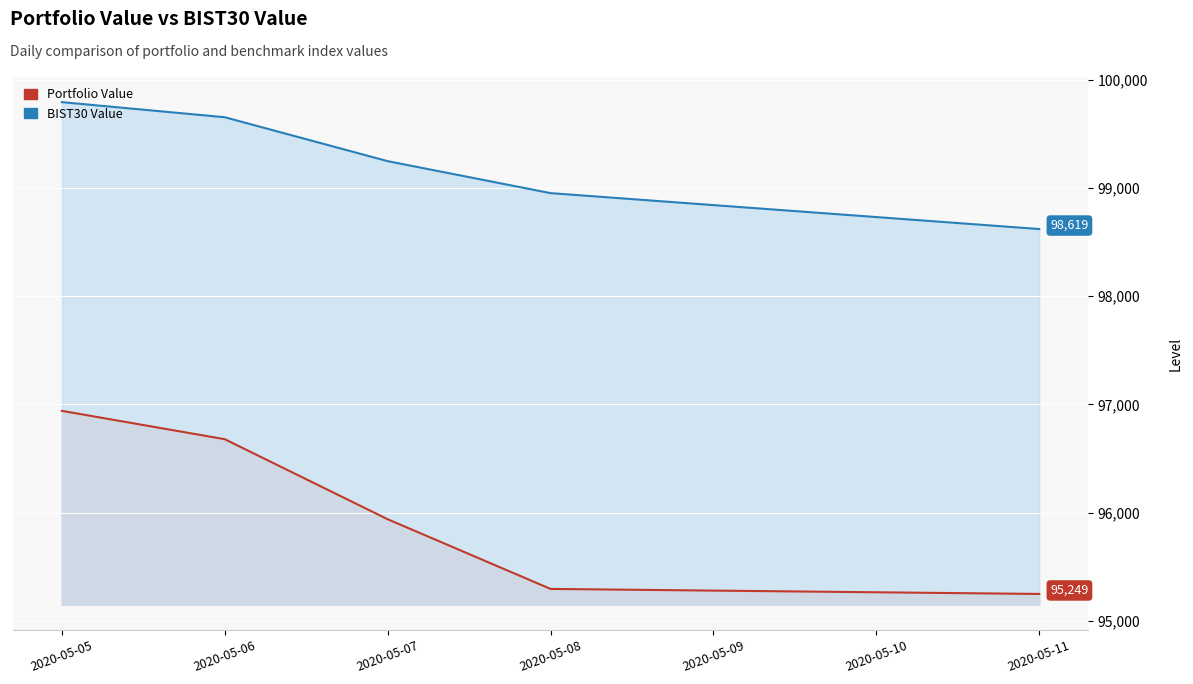

Rank the series by their average value, from lowest to highest.

Portfolio Value, BIST30 Value